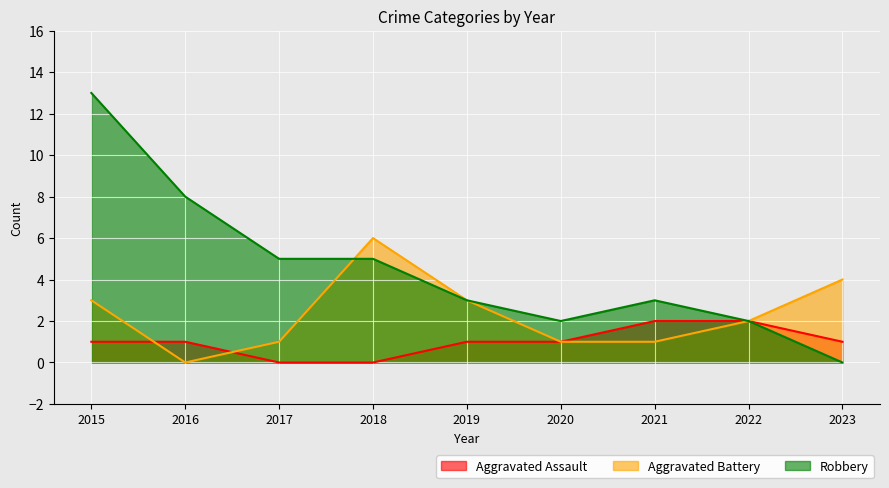

Does the chart display data point markers on the line(s)?

No